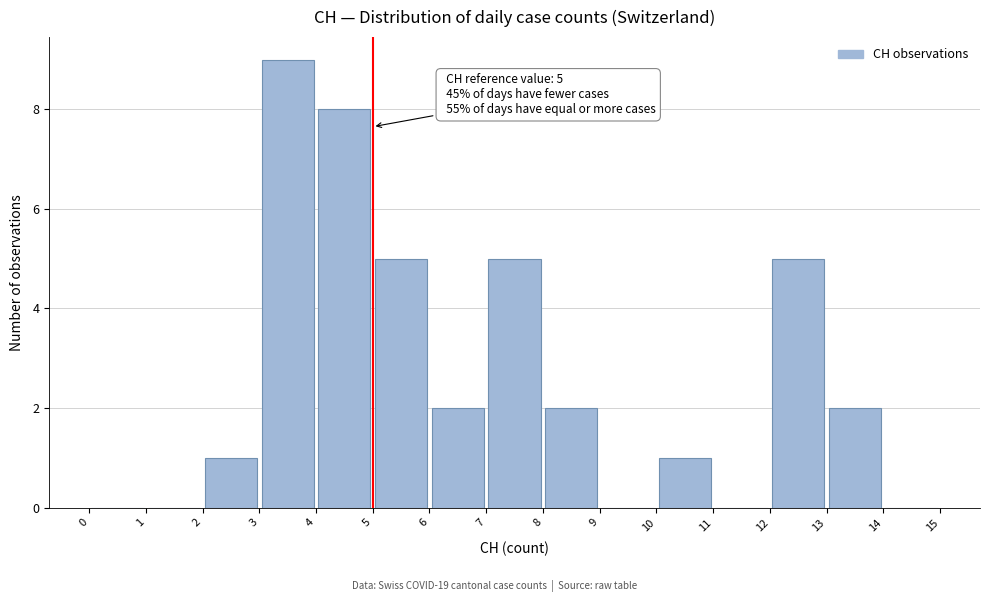

Which range on the x-axis has the tallest bar?

3 to 4